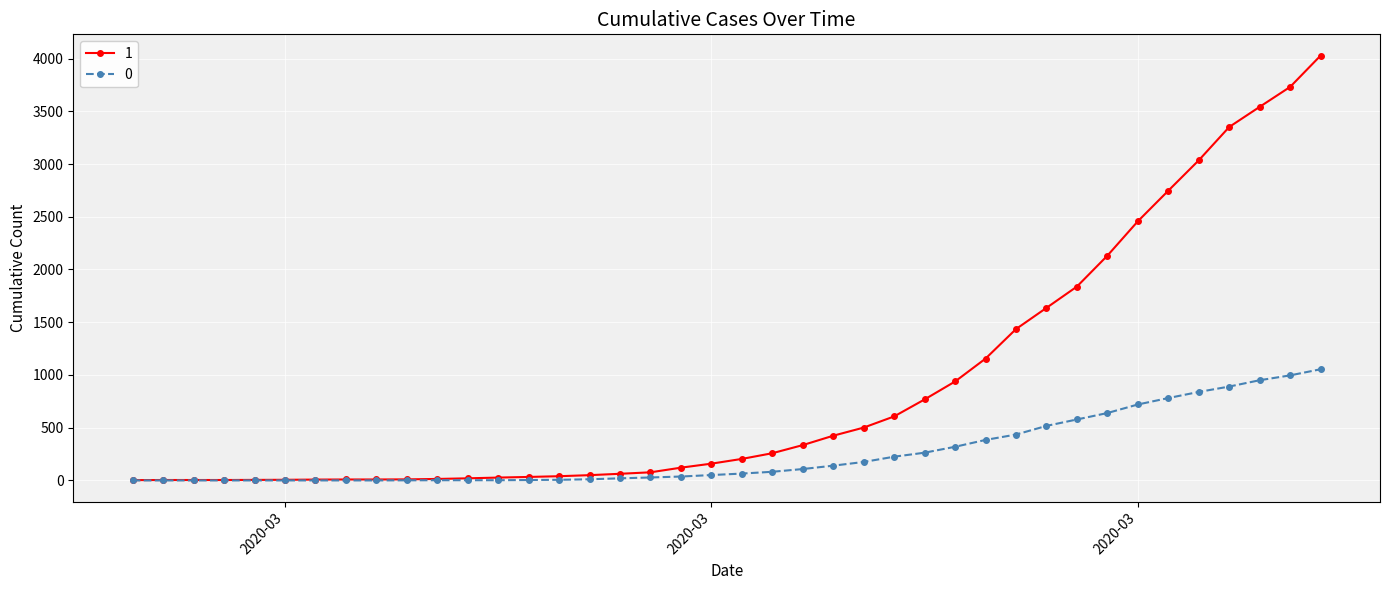

What are all the series names shown in the legend?

1, 0